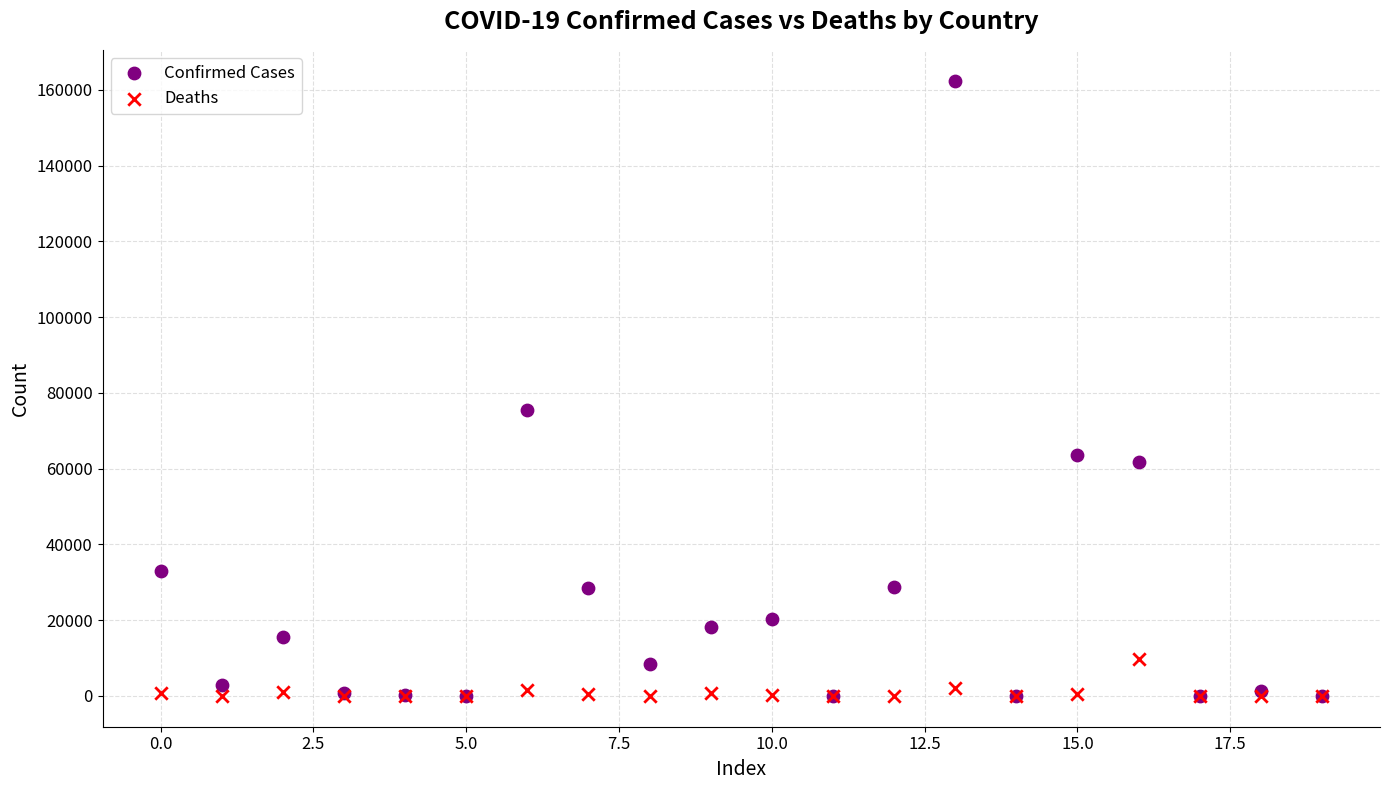

In the Confirmed Cases series, what Y value is closest to 81223?

75376